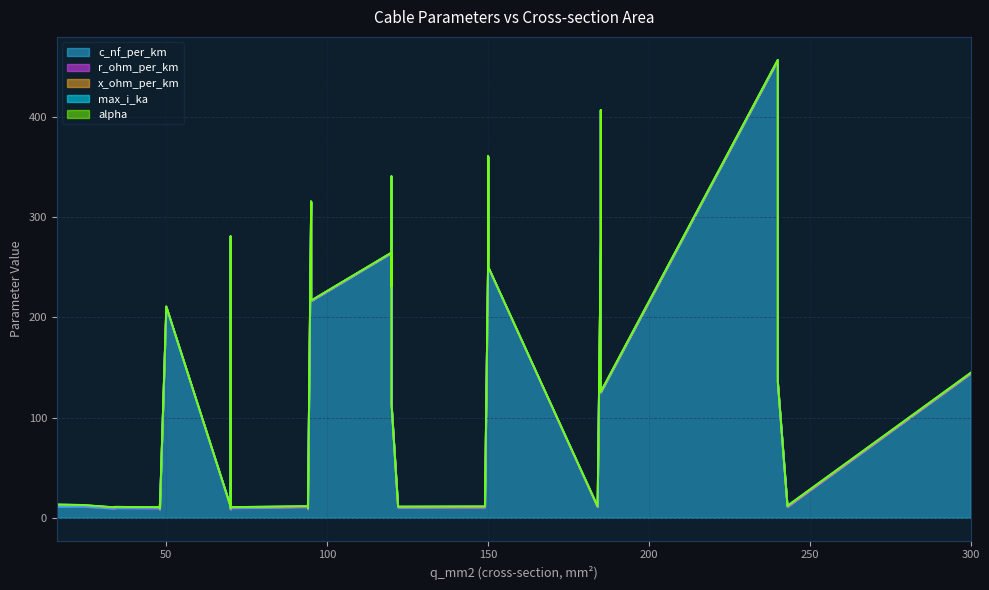

How many distinct data groups are displayed?

5